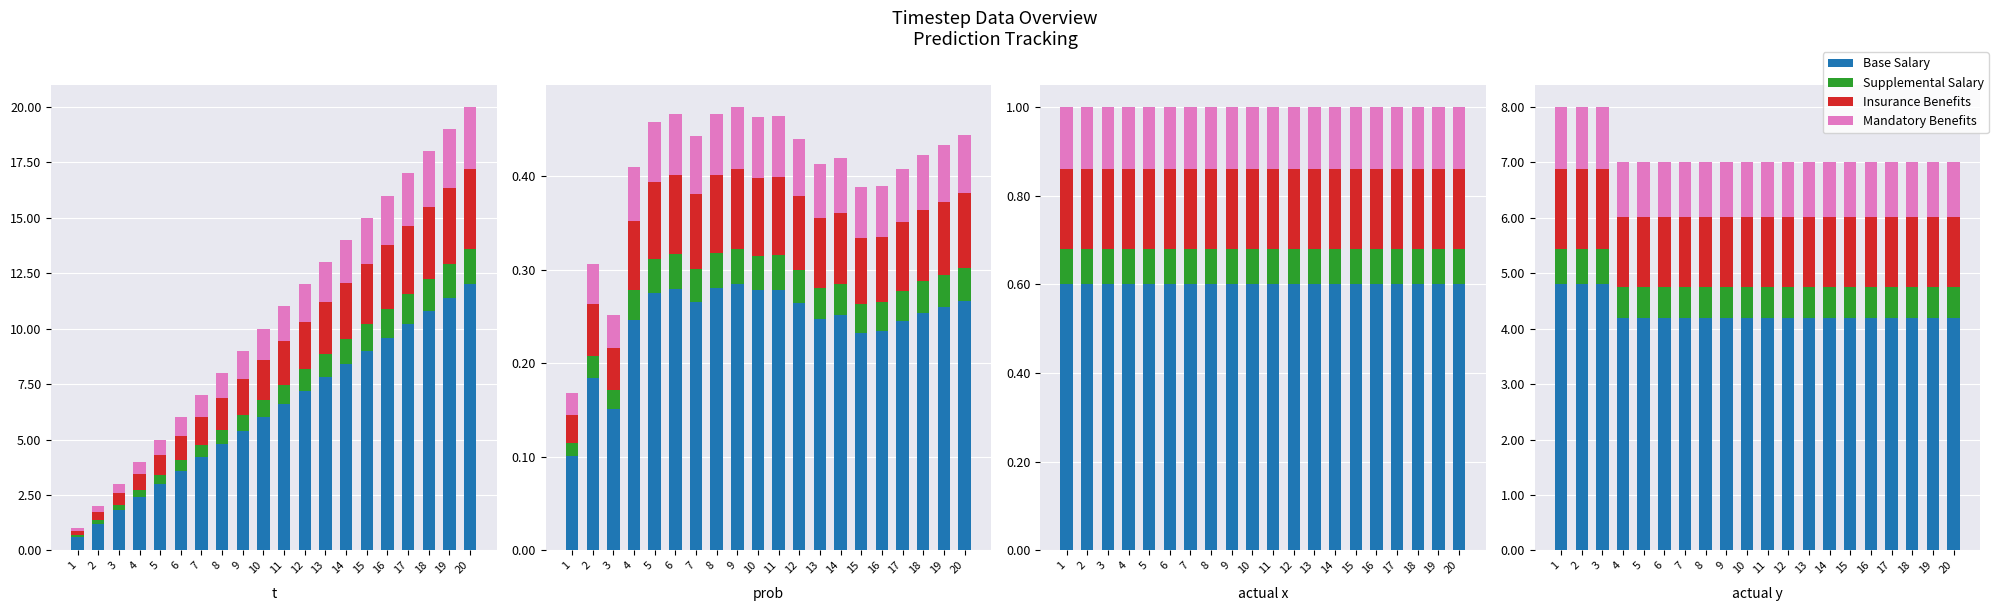

What is the value of the Base Salary bar at the 7th from the left?

4.2